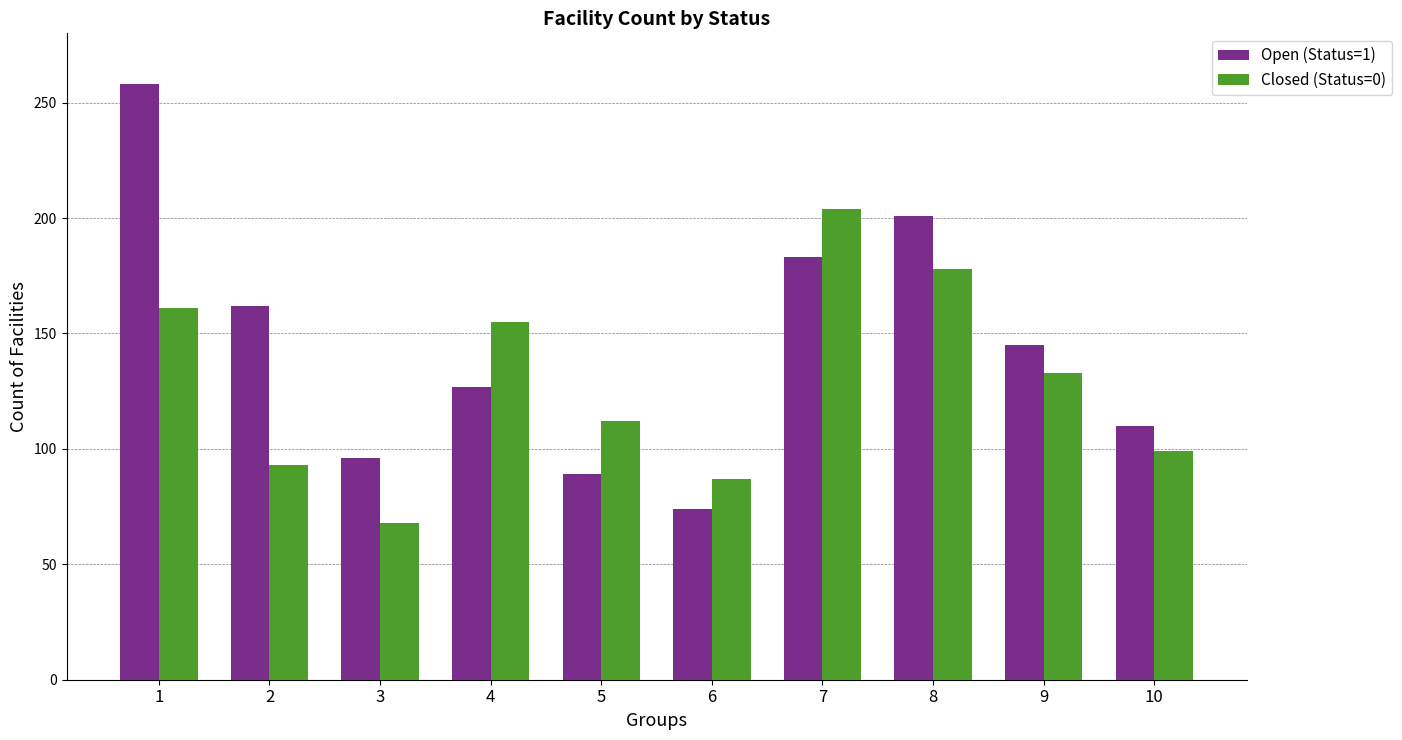

What is the value of the Closed (Status=0) bar at the 5th from the left?

112